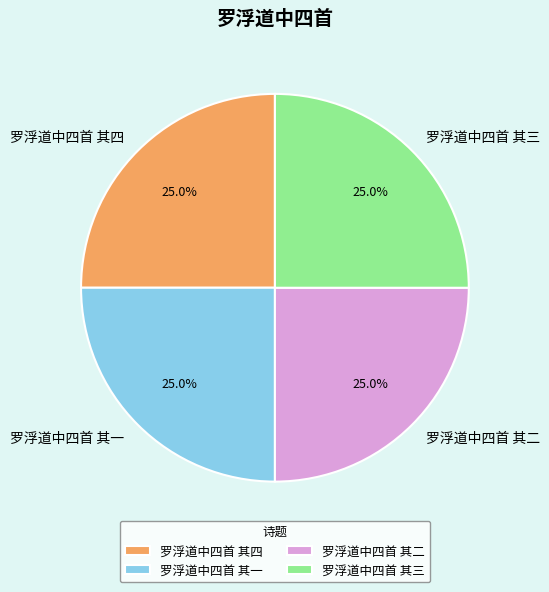

Does 罗浮道中四首 其四 represent more than half of the total?

No